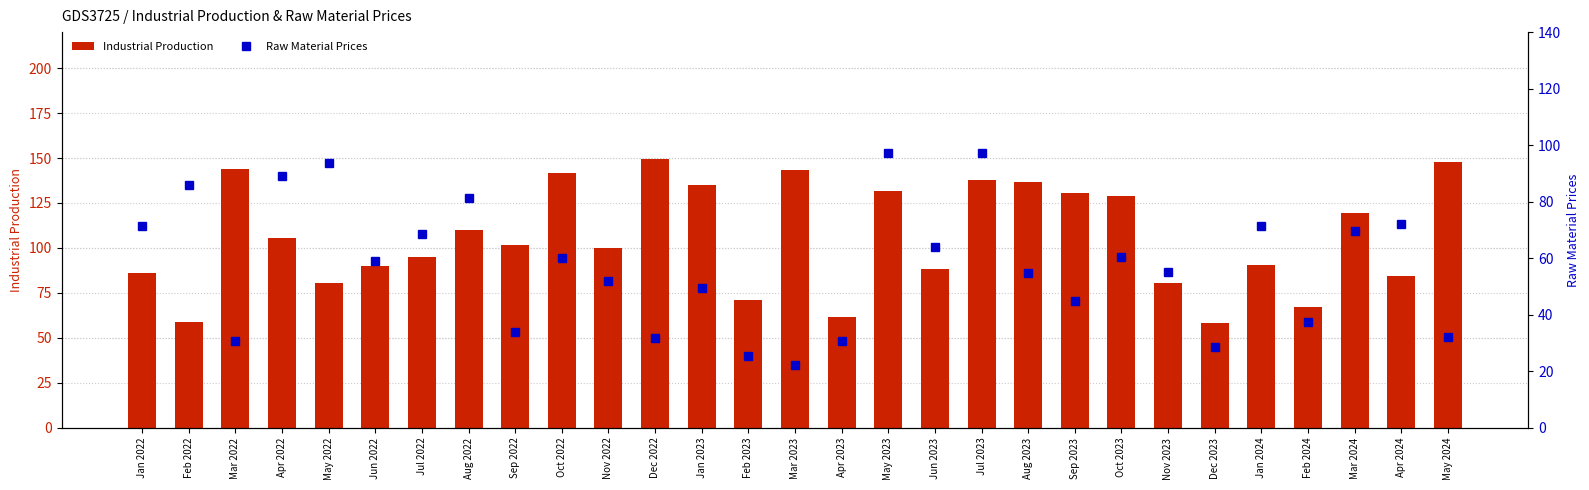

Which series has the largest total across all categories?

Industrial Production